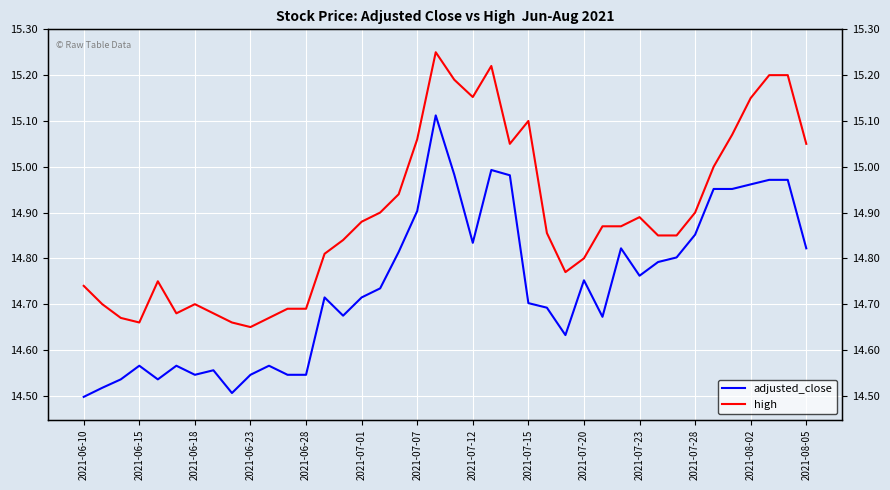

Which series changed the most between 2021-07-01 and 15?

high